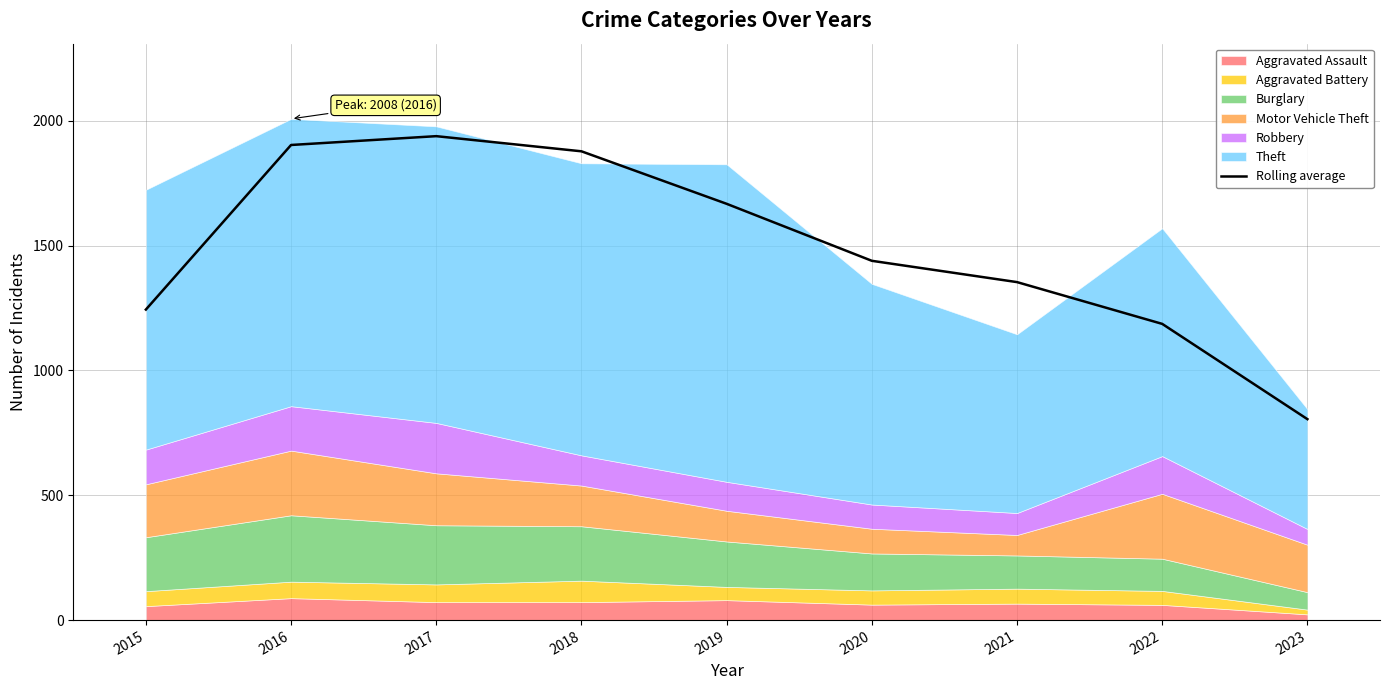

Does the chart have visible grid lines?

Yes